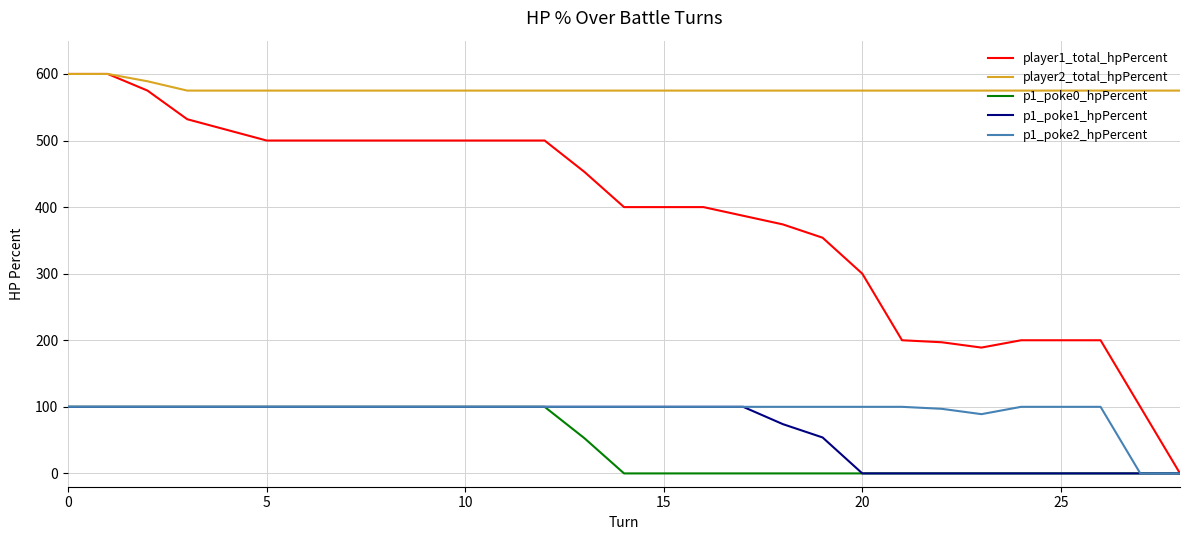

Which series has the largest total across all categories?

player2_total_hpPercent